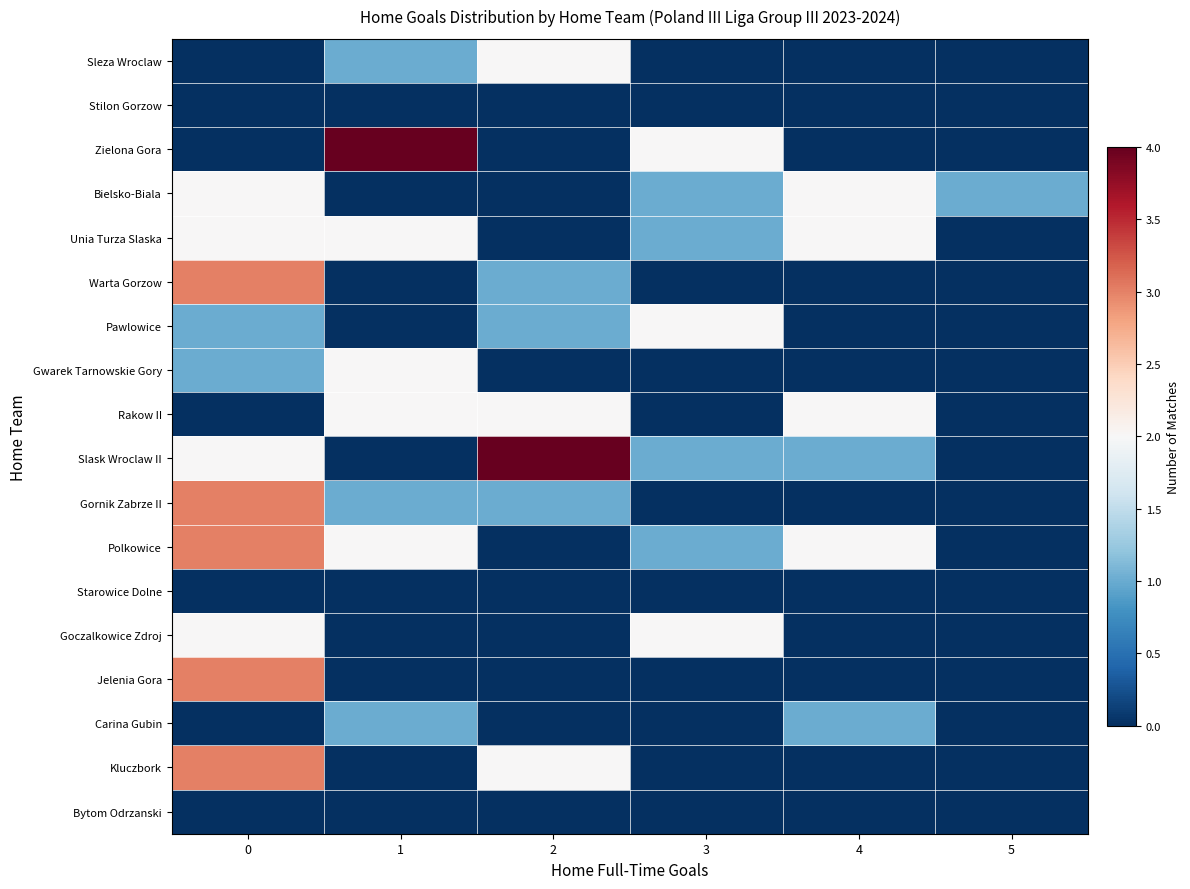

Reading left to right, what are all the values shown in this chart?

Sleza Wroclaw: 0=0	1=1	2=2	3=0	4=0	5=0
Stilon Gorzow: 0=0	1=0	2=0	3=0	4=0	5=0
Zielona Gora: 0=0	1=4	2=0	3=2	4=0	5=0
Bielsko-Biala: 0=2	1=0	2=0	3=1	4=2	5=1
Unia Turza Slaska: 0=2	1=2	2=0	3=1	4=2	5=0
Warta Gorzow: 0=3	1=0	2=1	3=0	4=0	5=0
Pawlowice: 0=1	1=0	2=1	3=2	4=0	5=0
Gwarek Tarnowskie Gory: 0=1	1=2	2=0	3=0	4=0	5=0
Rakow II: 0=0	1=2	2=2	3=0	4=2	5=0
Slask Wroclaw II: 0=2	1=0	2=4	3=1	4=1	5=0
Gornik Zabrze II: 0=3	1=1	2=1	3=0	4=0	5=0
Polkowice: 0=3	1=2	2=0	3=1	4=2	5=0
Starowice Dolne: 0=0	1=0	2=0	3=0	4=0	5=0
Goczalkowice Zdroj: 0=2	1=0	2=0	3=2	4=0	5=0
Jelenia Gora: 0=3	1=0	2=0	3=0	4=0	5=0
Carina Gubin: 0=0	1=1	2=0	3=0	4=1	5=0
Kluczbork: 0=3	1=0	2=2	3=0	4=0	5=0
Bytom Odrzanski: 0=0	1=0	2=0	3=0	4=0	5=0